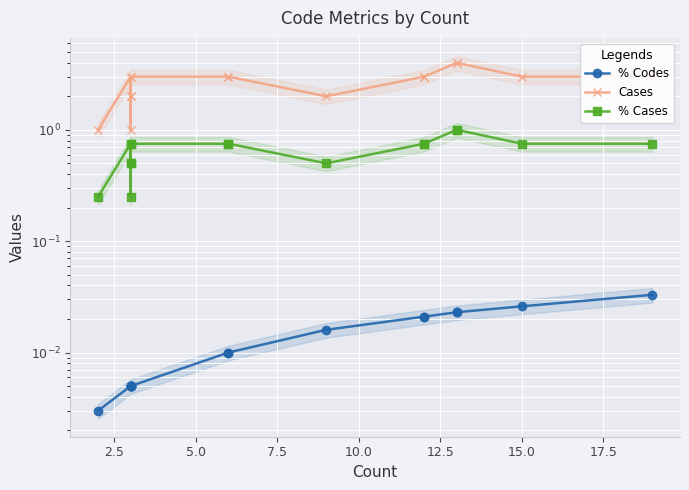

The % Codes series shows 0.0 at 10. True or false?

False